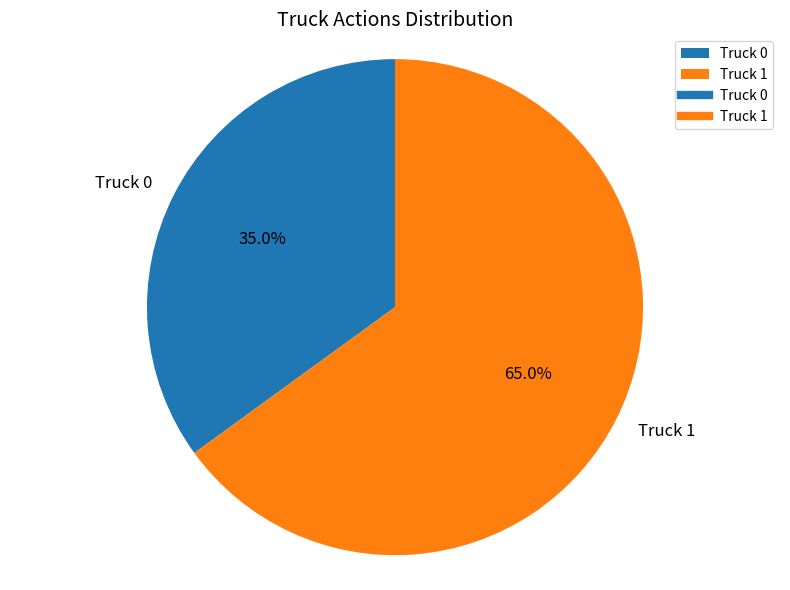

Which category accounts for the majority?

Truck 1